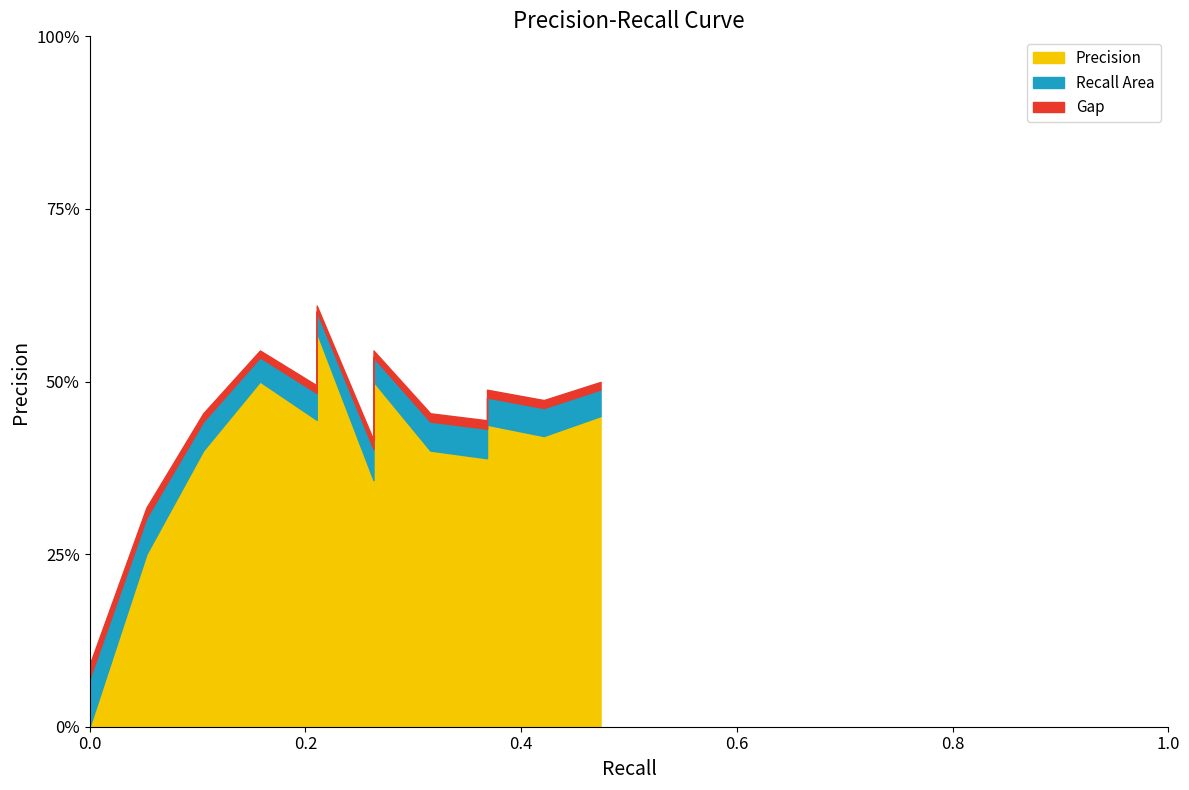

Reading right to left, list all the values displayed in this chart.

0.47368421052631576=0.5	0.42105263157894735=0.4	0.3684210526315789=0.4	0.3684210526315789=0.4	0.3684210526315789=0.4	0.3157894736842105=0.4	0.2631578947368421=0.4	0.2631578947368421=0.4	0.2631578947368421=0.4	0.2631578947368421=0.5	0.2631578947368421=0.5	0.21052631578947367=0.4	0.21052631578947367=0.5	0.21052631578947367=0.6	0.15789473684210525=0.5	0.10526315789473684=0.4	0.05263157894736842=0.2	0.0=0.0	0.0=0.0	0.0=0.0